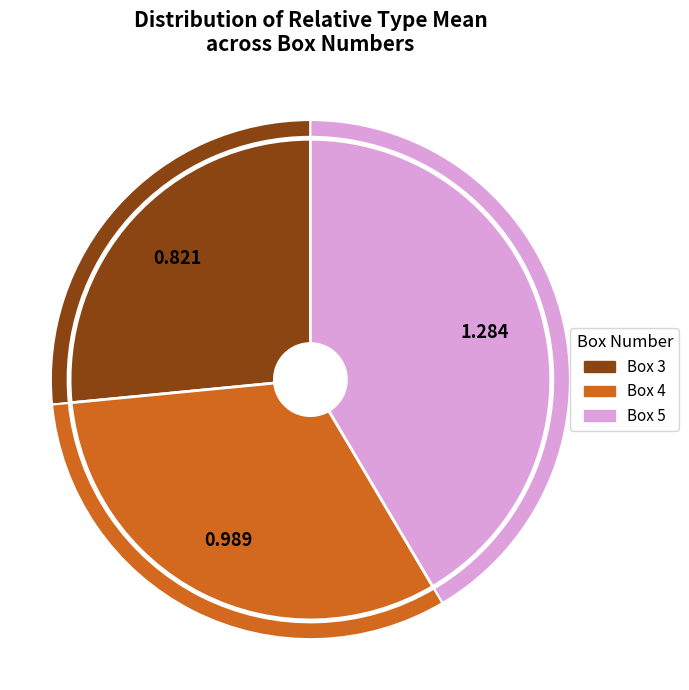

The Box 4 slice represents 32% of the pie. True or false?

True